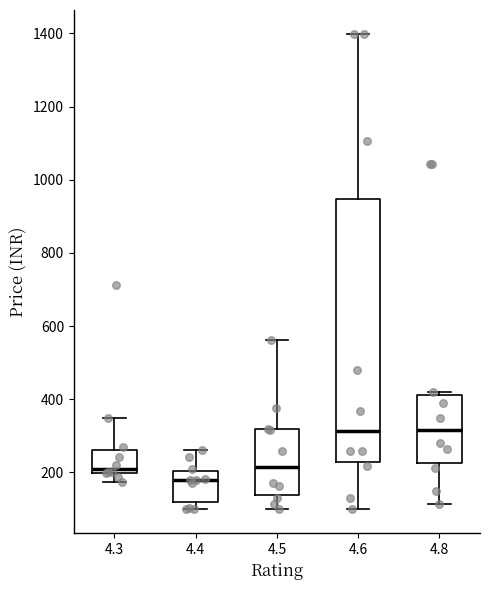

Reading left to right, transcribe this box plot: for each box, give where its median line is, the range the box spans, and where its two whiskers end, as read against the y-axis. The values are not printed on the chart, so give them approximately, as read against the axis.

4.3: median 220, box 200 to 260, whiskers 180 to 340
4.4: median 180, box 120 to 200, whiskers 100 to 260
4.5: median 220, box 140 to 320, whiskers 100 to 560
4.6: median 320, box 220 to 940, whiskers 100 to 1400
4.8: median 320, box 220 to 420, whiskers 120 to 420 (just above the box's upper edge)